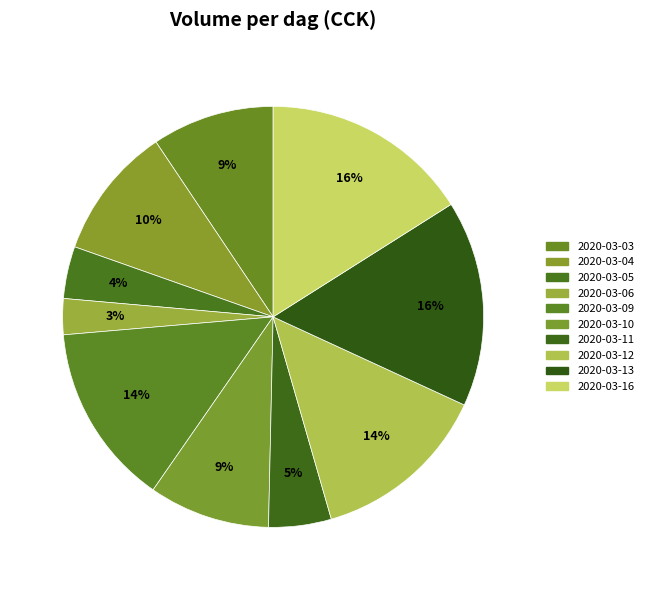

Between 2020-03-12 and 2020-03-10, which is larger?

2020-03-12